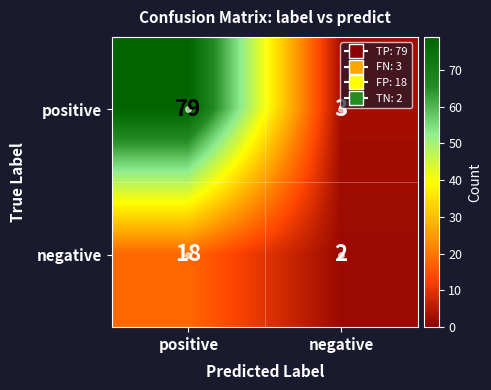

What value does the negative series have at positive, to the nearest 5?

20